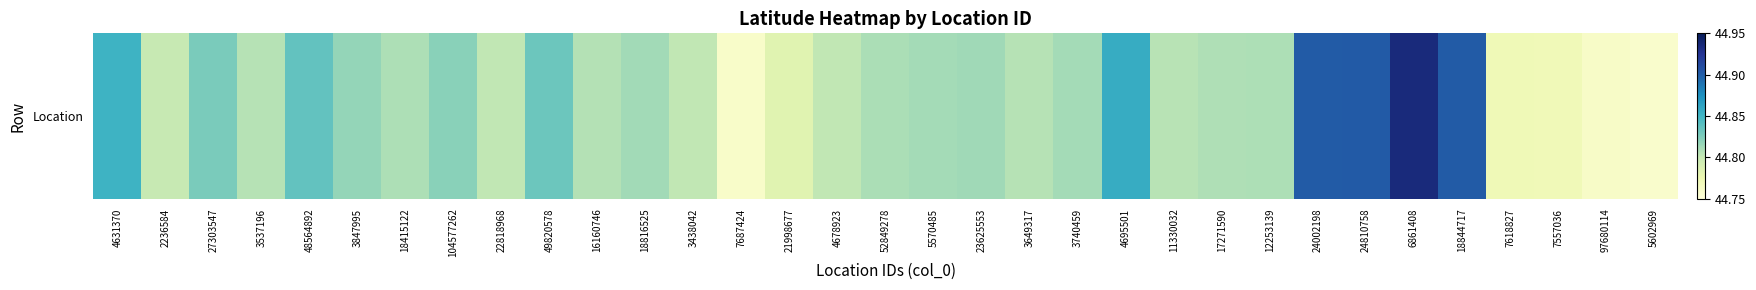

What is the maximum value shown in the chart?

44.9